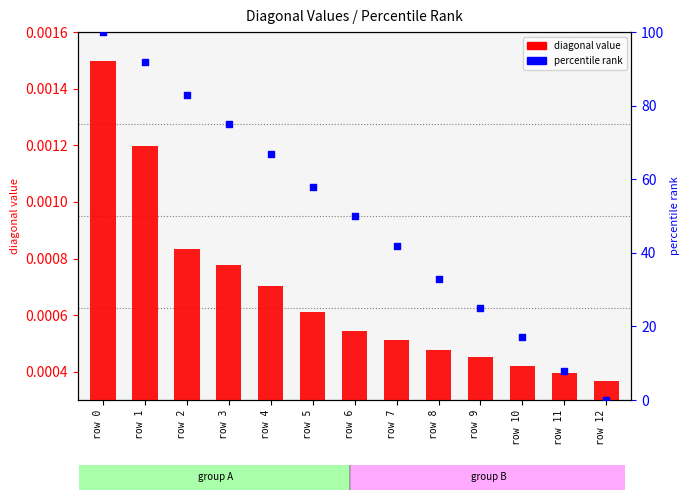

At which category is the sum across all series the highest?

row 0